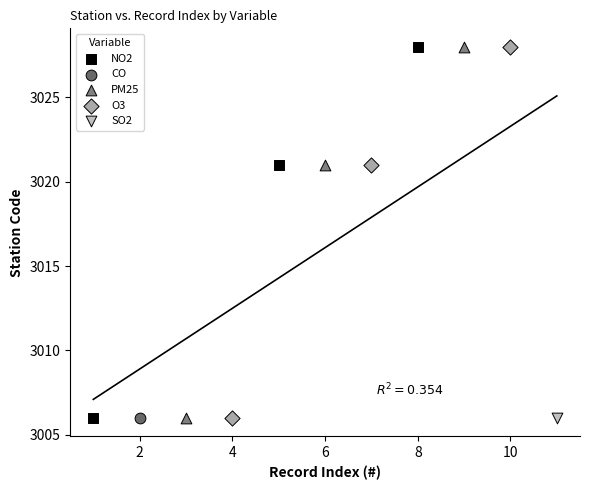

What are all the series names shown in the legend?

NO2, CO, PM25, O3, SO2